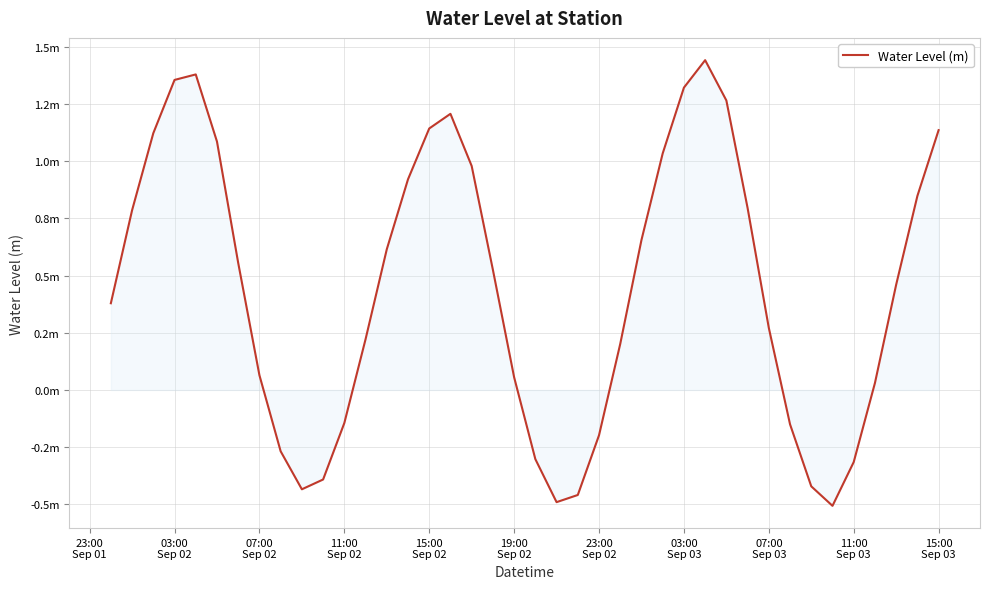

Does the chart have visible grid lines?

Yes